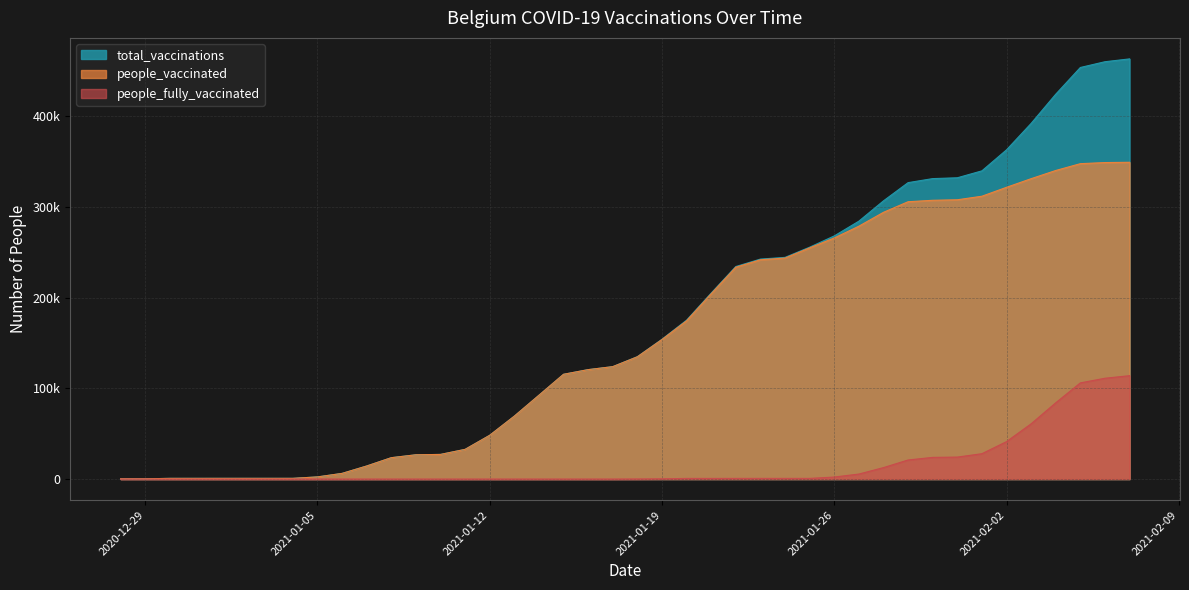

How many values in people_fully_vaccinated are above zero?

21